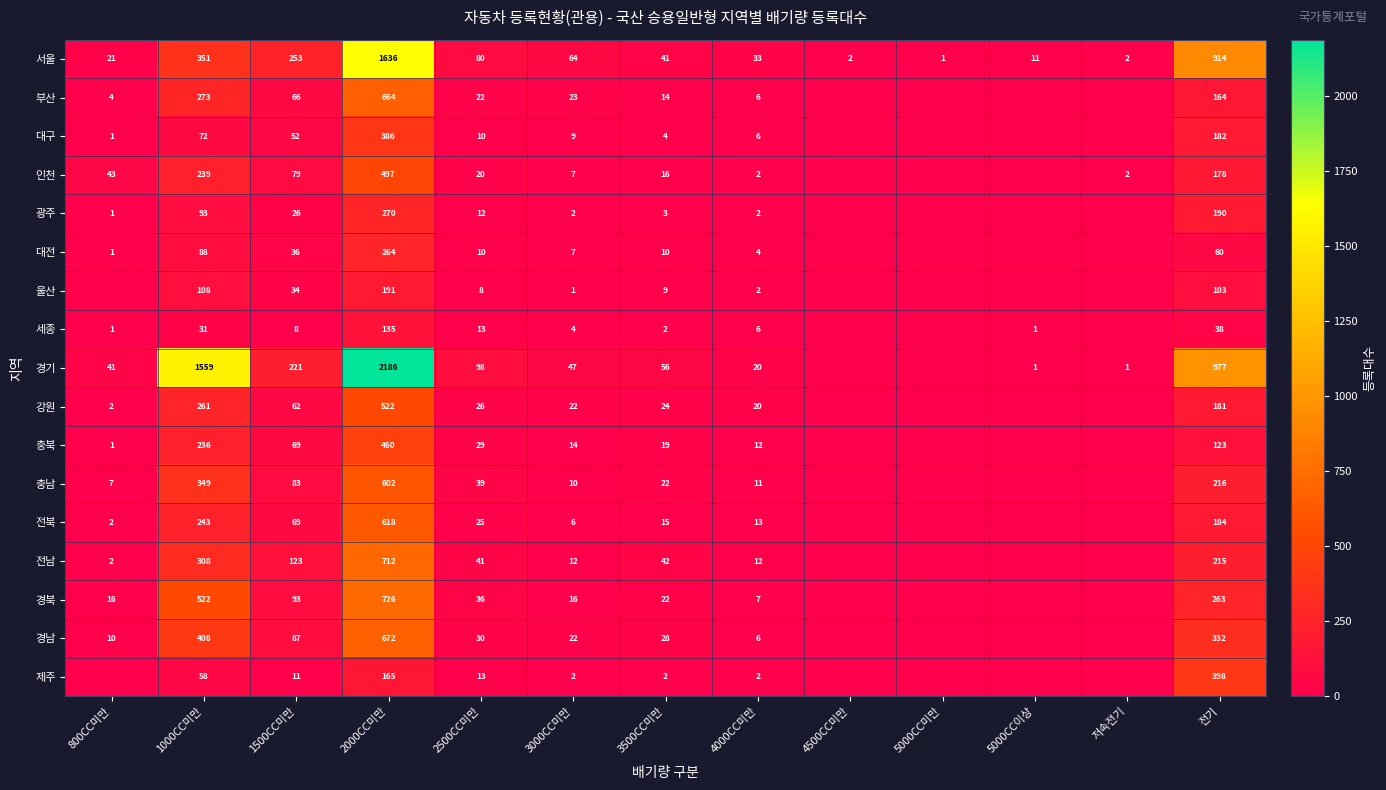

What is the sum of the 충북 values at 800CC미만 and 3000CC미만?

15